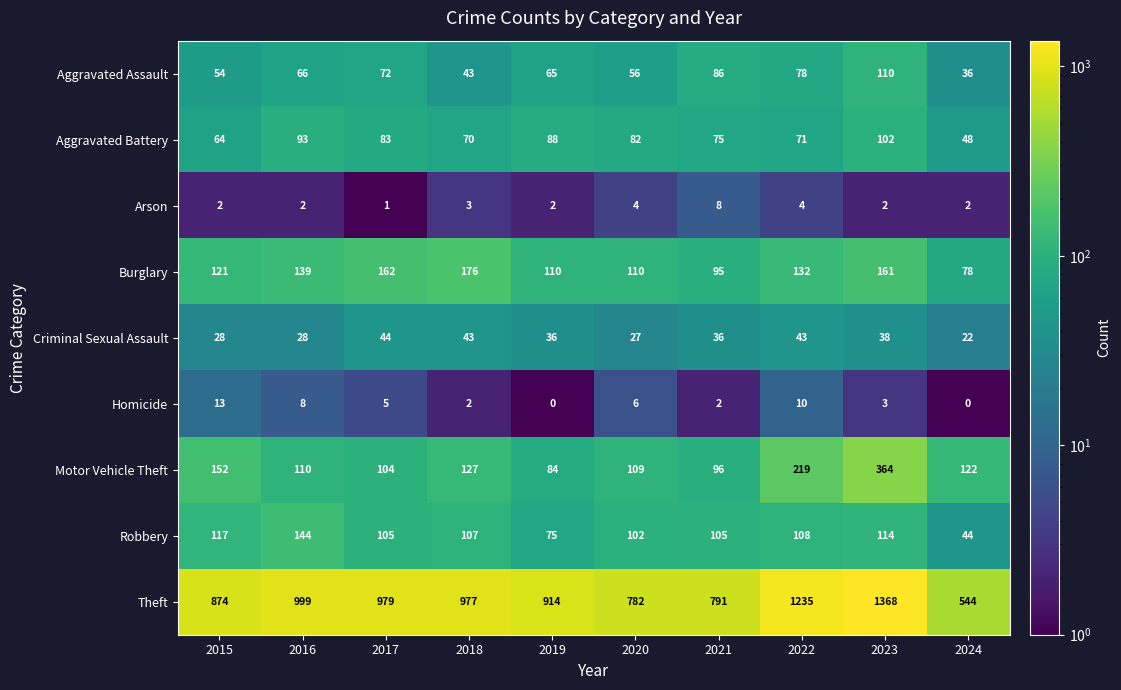

Count the number of categories in the chart.

10